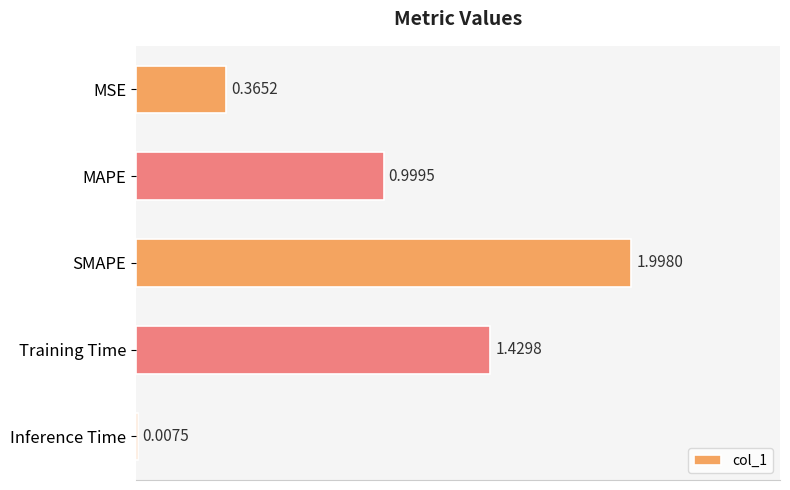

Which category has the highest value across all series?

SMAPE